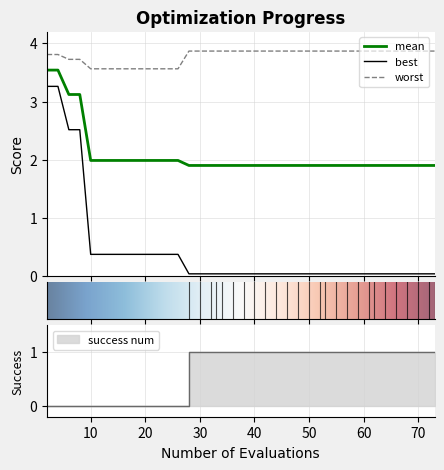

True or false: mean and worst intersect in this chart.

False